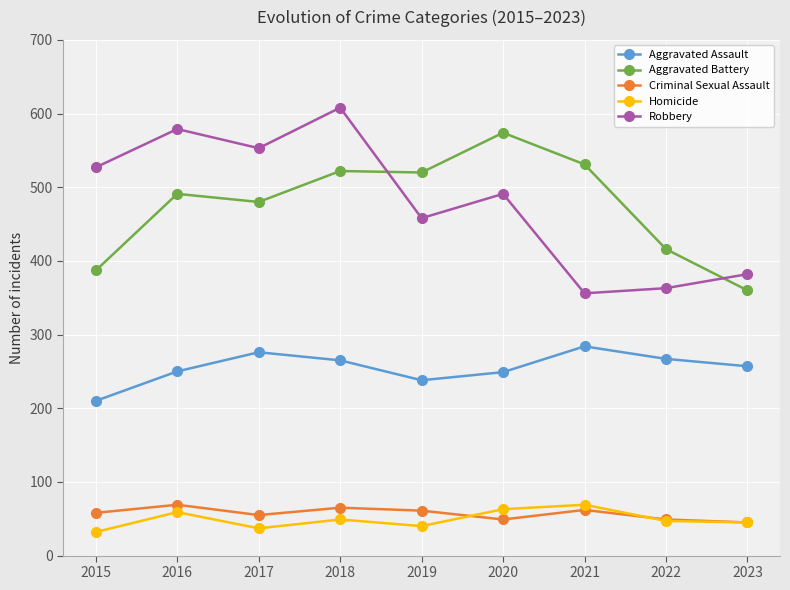

At which category does Aggravated Assault reach its first local valley?

2019